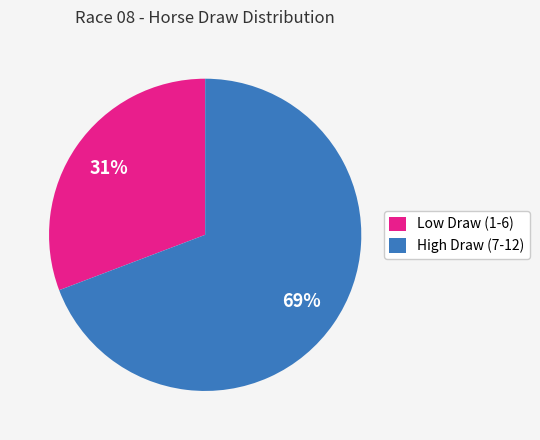

Is the sum of Low Draw (1-6) and High Draw (7-12) greater than half?

Yes